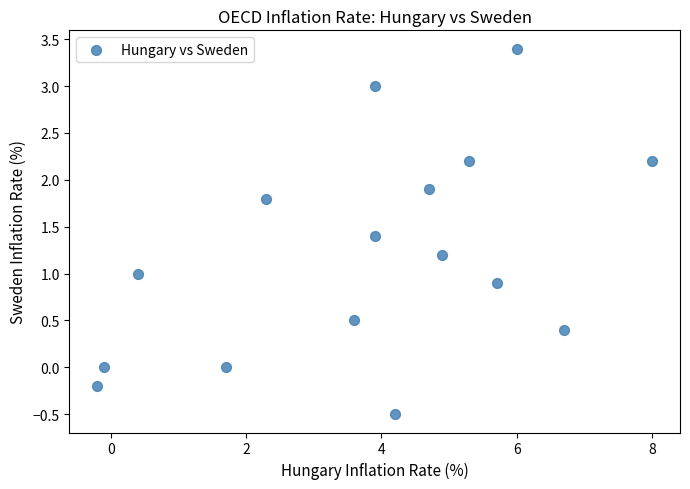

What is the range of X values (max minus min)?

8.2